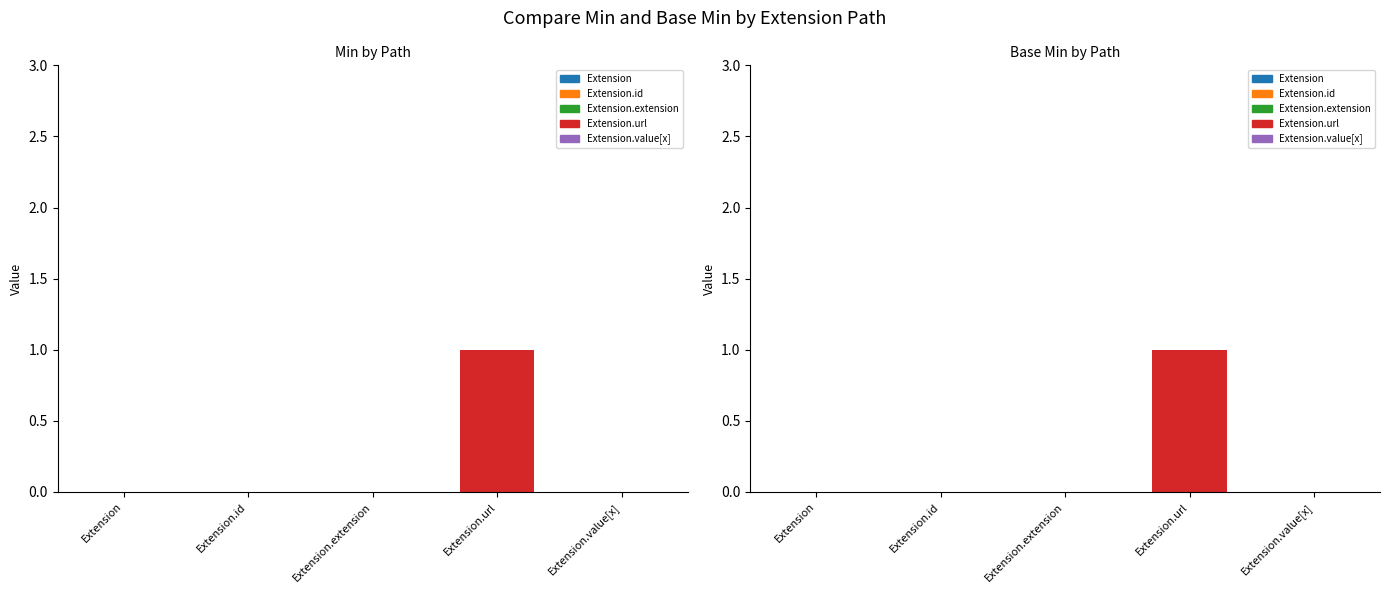

What is the sum of all Base Min values?

1